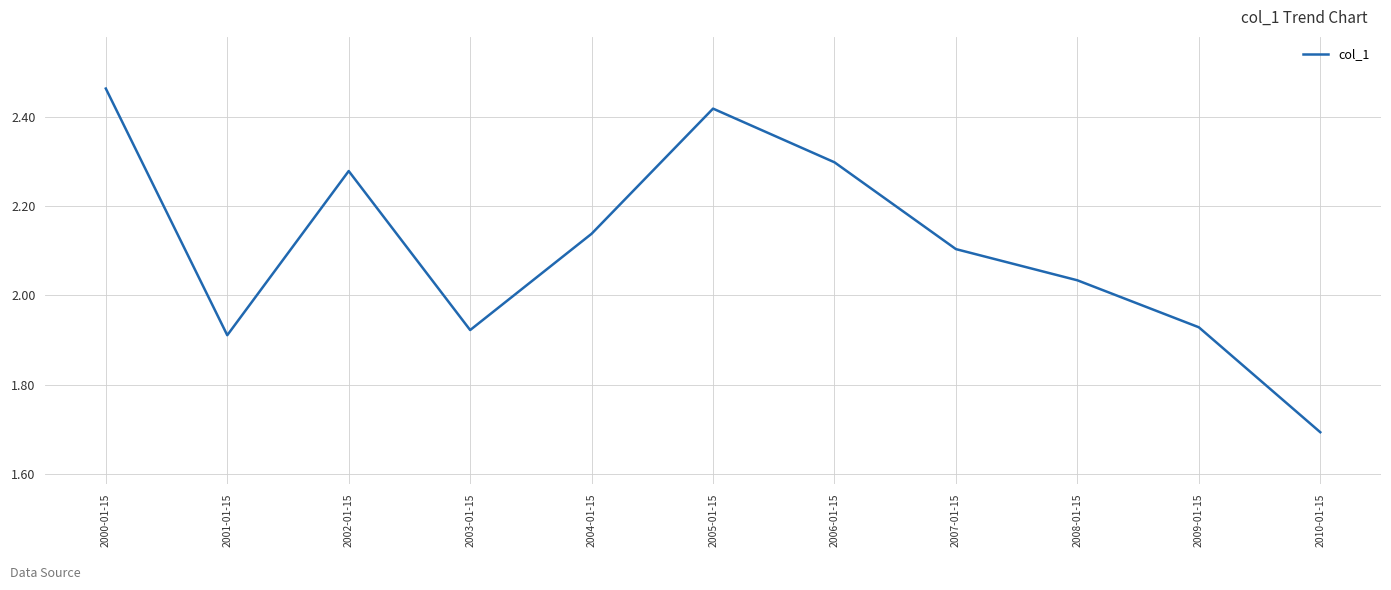

The value at 2009-01-15 is 3.3. True or false?

False